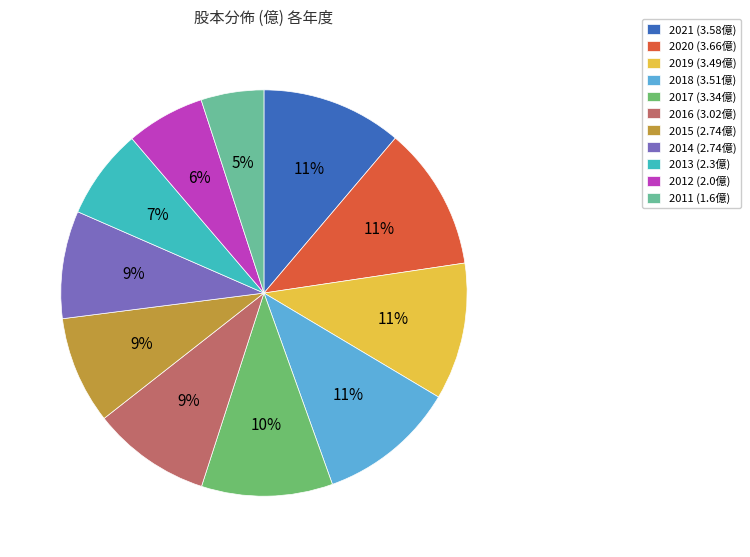

Is the sum of 2018 and 2021 greater than half?

No